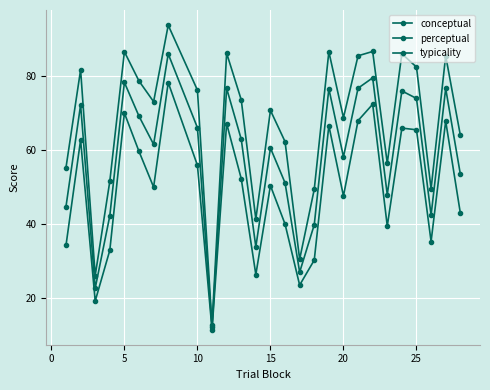

How many lines are shown in the chart?

3